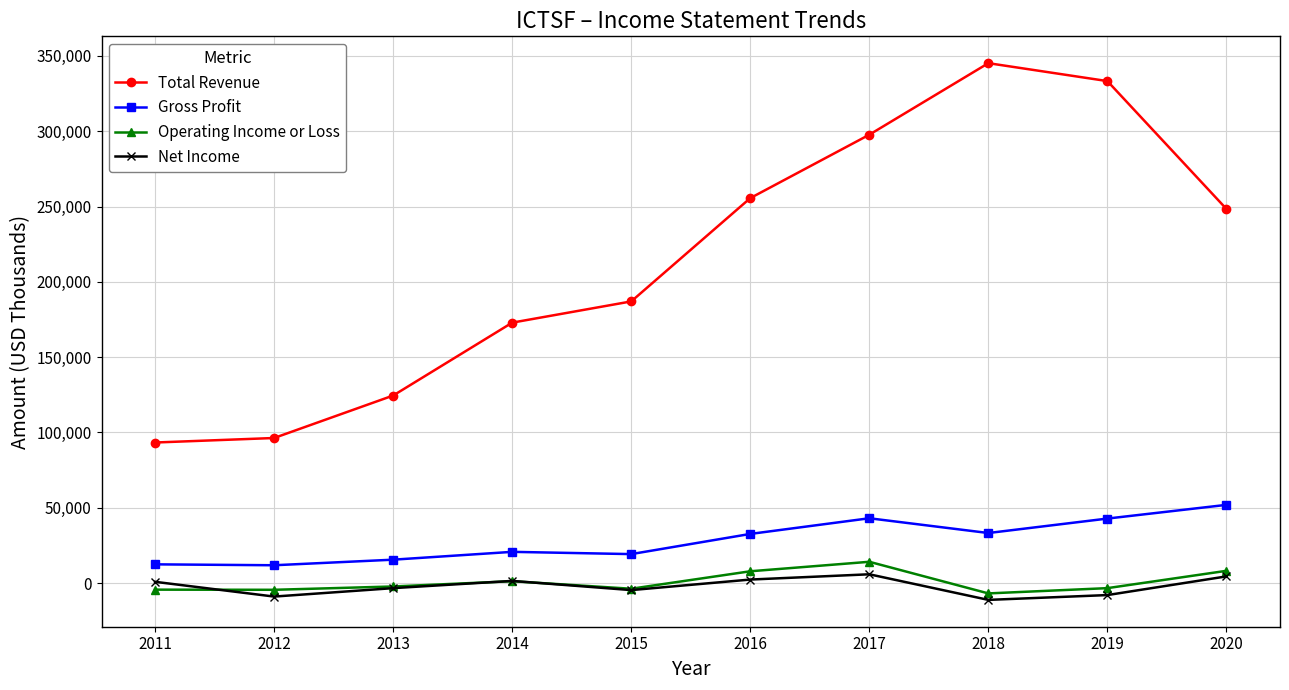

What is the total value across all series at 2017?

360600